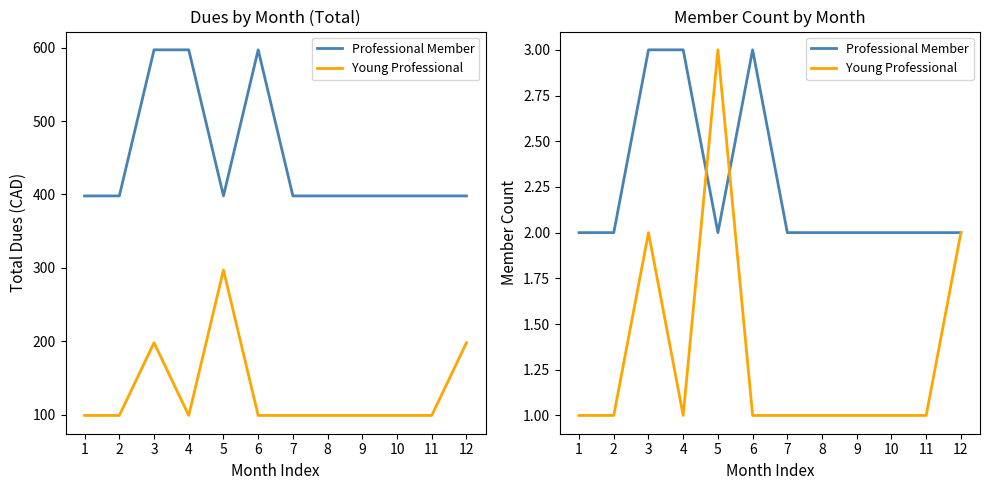

The value of Professional Member at 11 is 1. True or false?

False